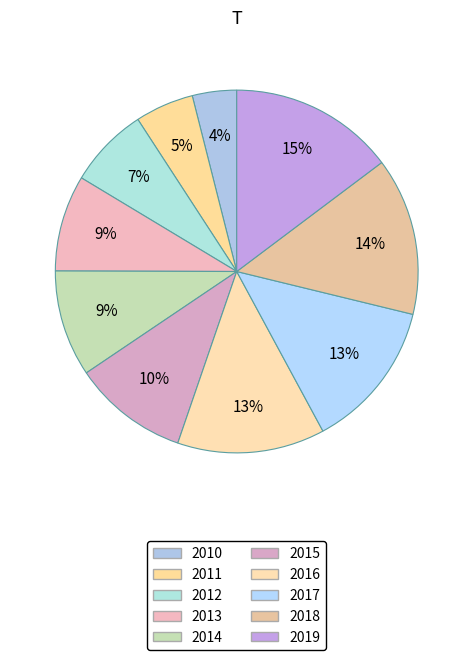

Is there a majority slice in this chart?

No